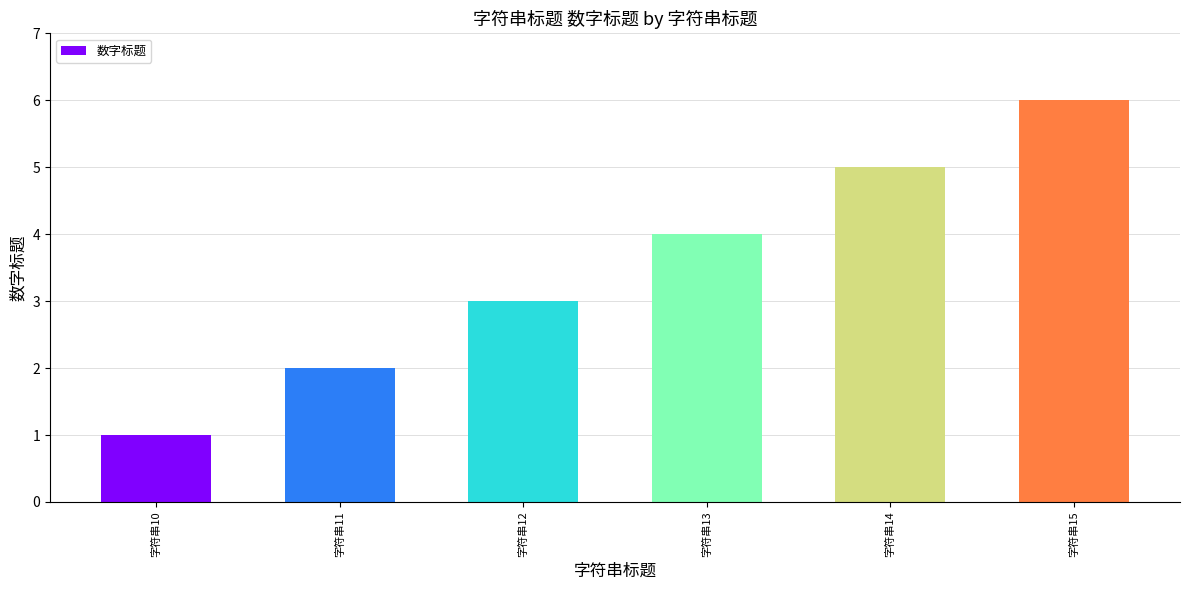

What is the value of the 5th bar from the left?

5